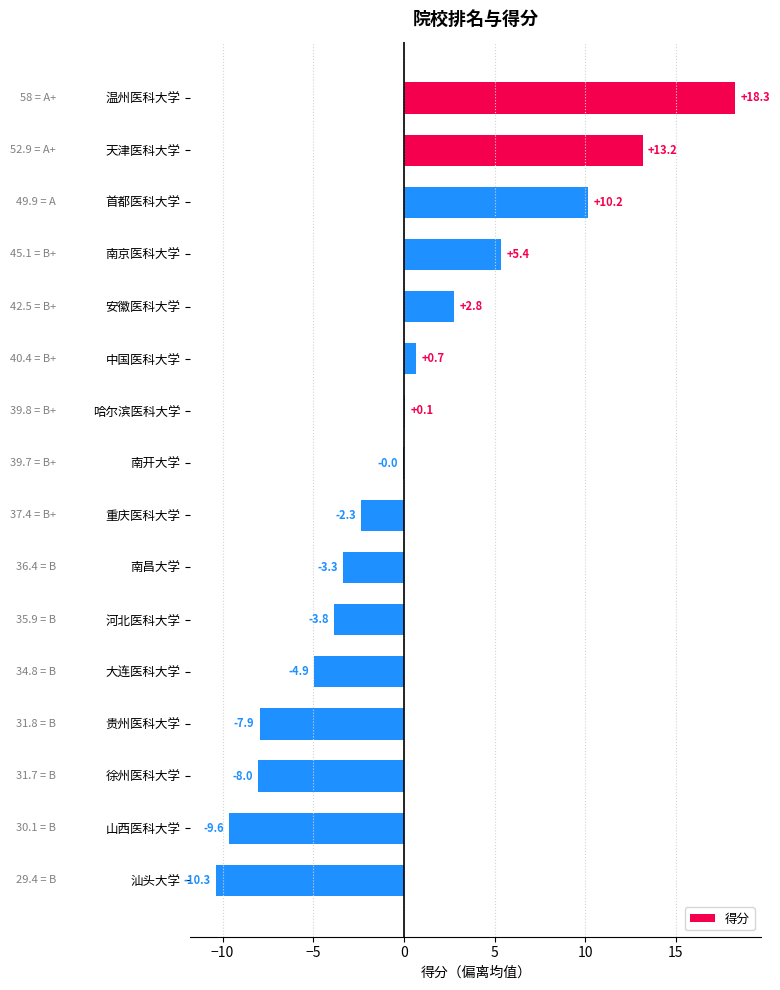

What is the maximum value shown in the chart?

18.3